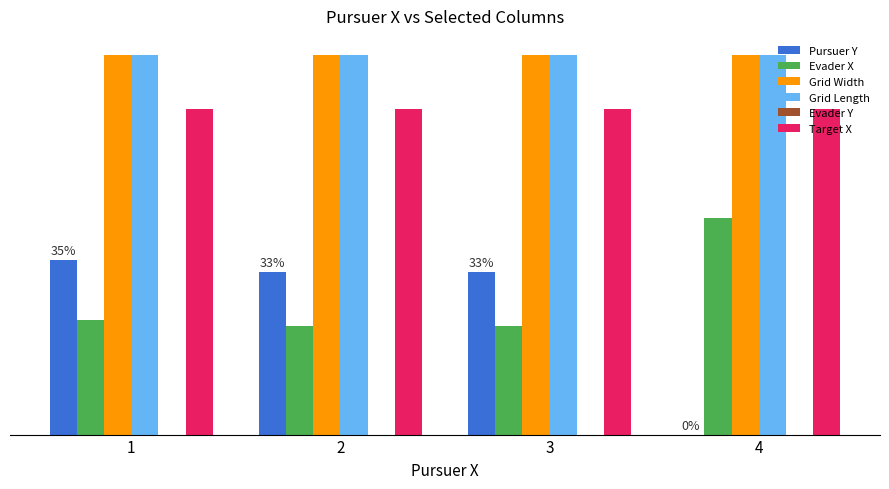

Which series changed the most between 2 and 4?

Pursuer Y